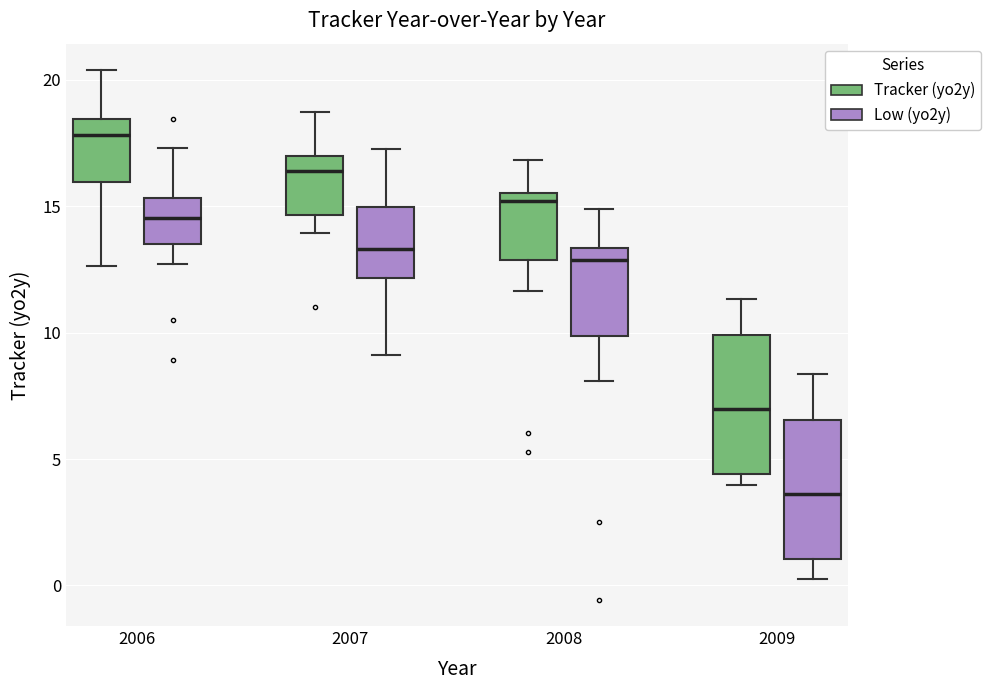

Which box's median line is the highest?

2006 (Tracker (yo2y))